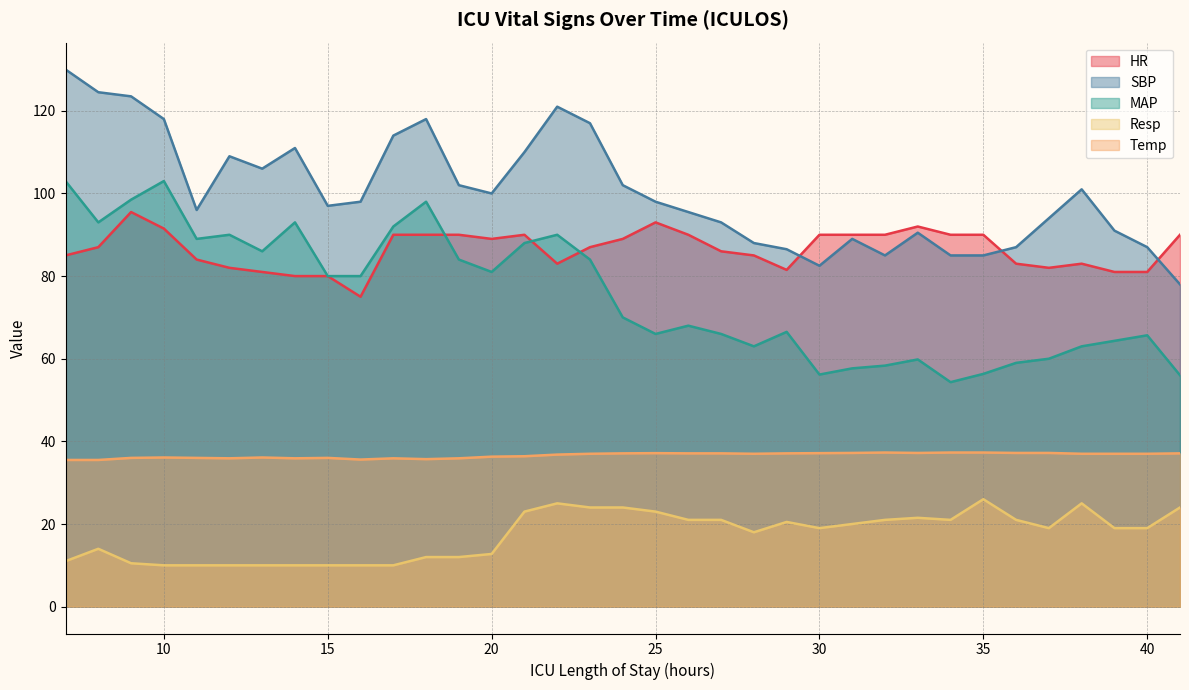

At 35, list the series in order from largest to smallest.

HR, SBP, MAP, Temp, Resp